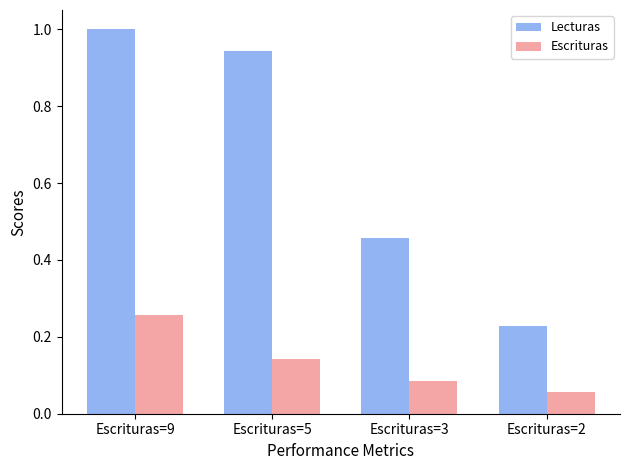

What is the greatest value displayed?

1.0